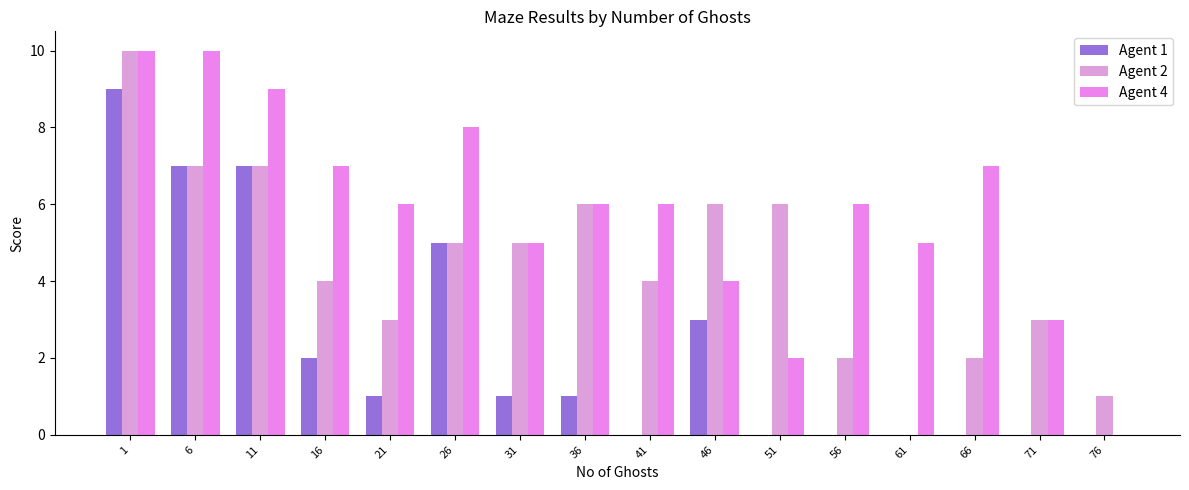

How many positive values does the Agent 2 series have?

15